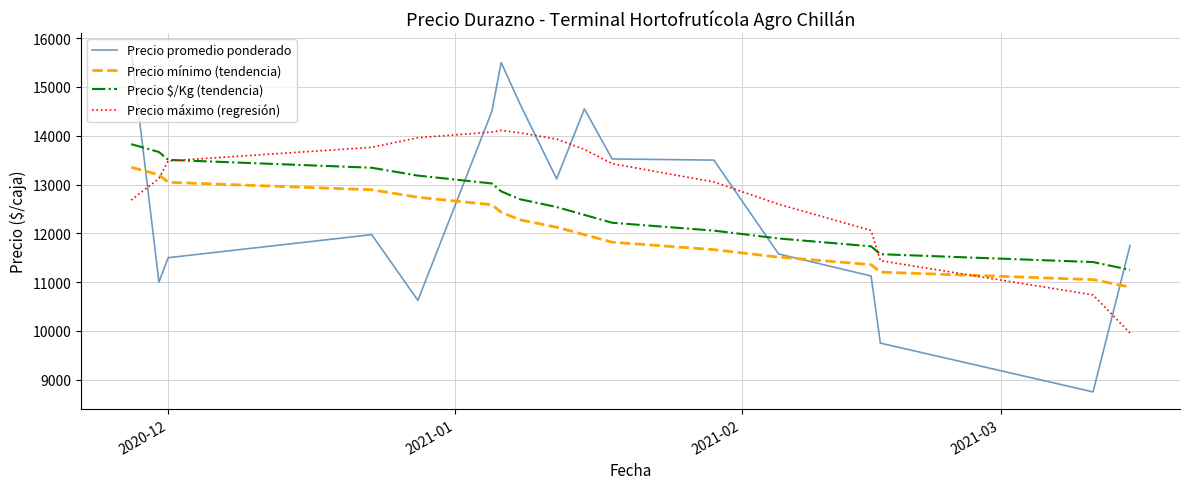

What is the sum of all Precio mínimo (tendencia) values?

206125.0